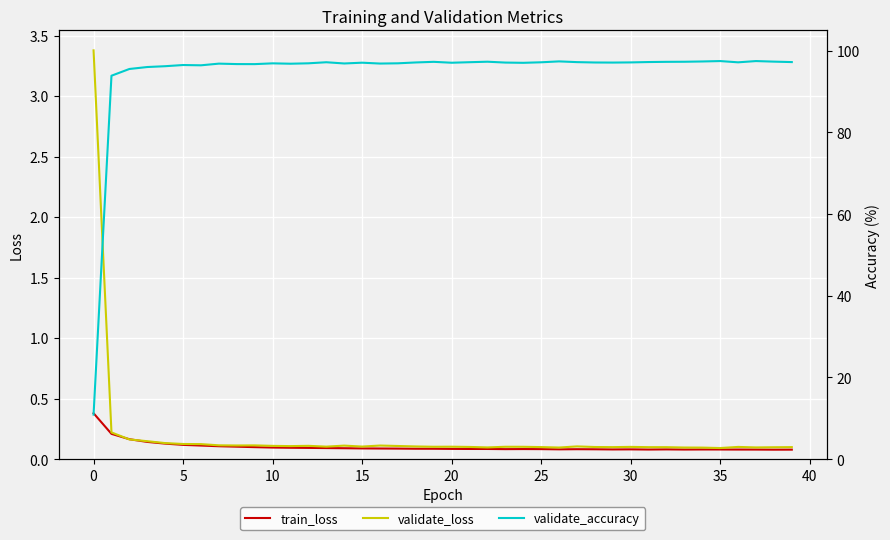

At which category does the chart reach its minimum across all series?

38